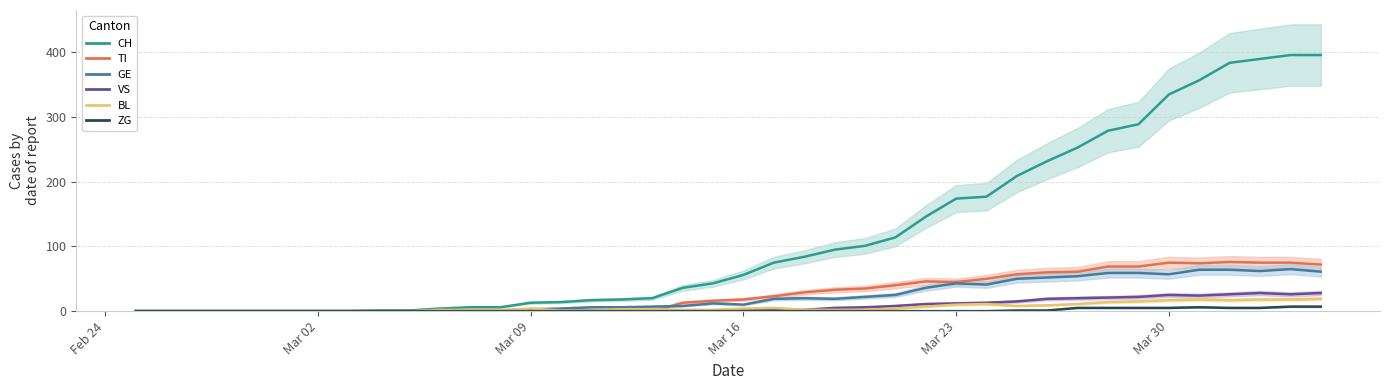

How many values in the BL series exceed 3?

18